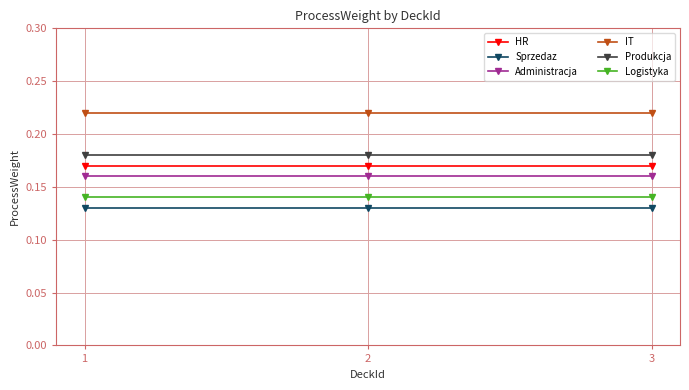

What is the sum of the HR values at 1 and 3?

0.3